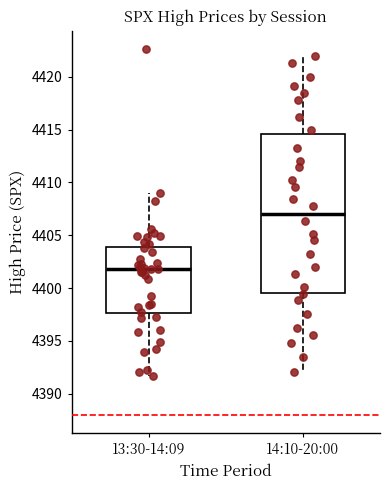

Reading left to right, transcribe this box plot: for each box, give where its median line is, the range the box spans, and where its two whiskers end, as read against the y-axis. The values are not printed on the chart, so give them approximately, as read against the axis.

13:30-14:09: median 4402.0, box 4397.5 to 4404.0, whiskers 4391.5 to 4409.0
14:10-20:00: median 4407.0, box 4399.5 to 4414.5, whiskers 4392.0 to 4422.0